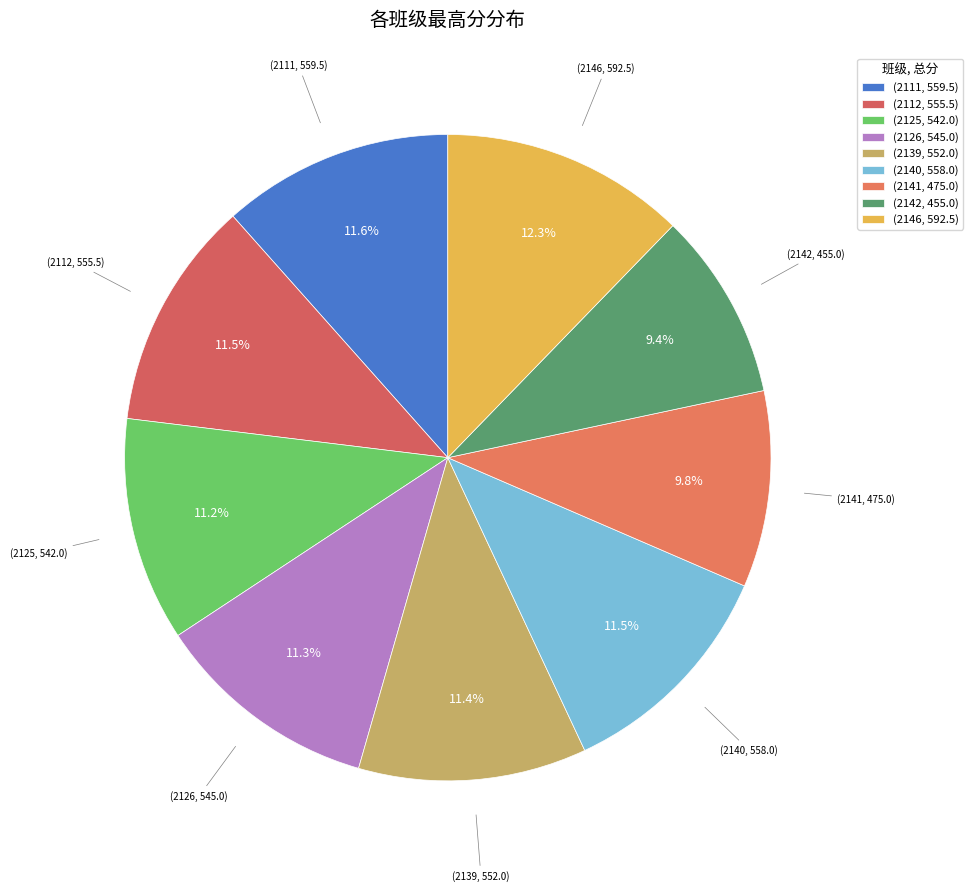

How many segments does this pie chart have?

9